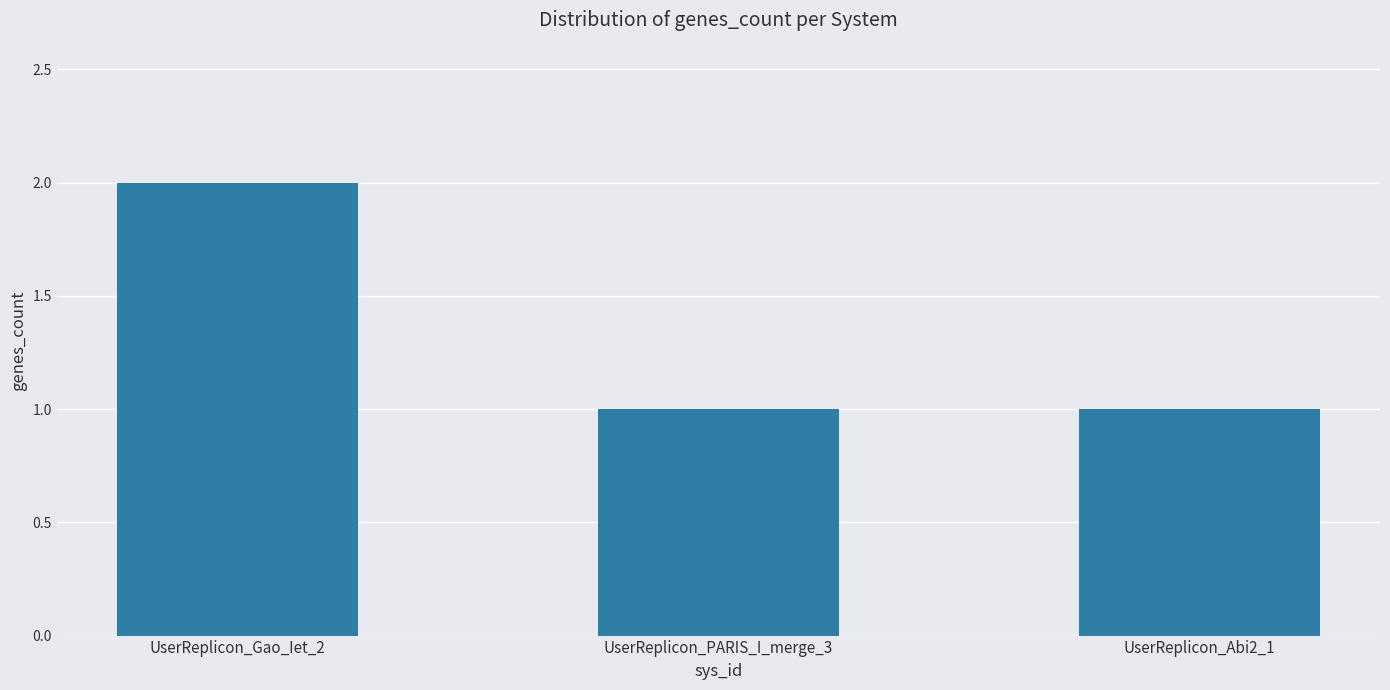

Reading left to right, transcribe all the data shown in this chart.

2	1	1